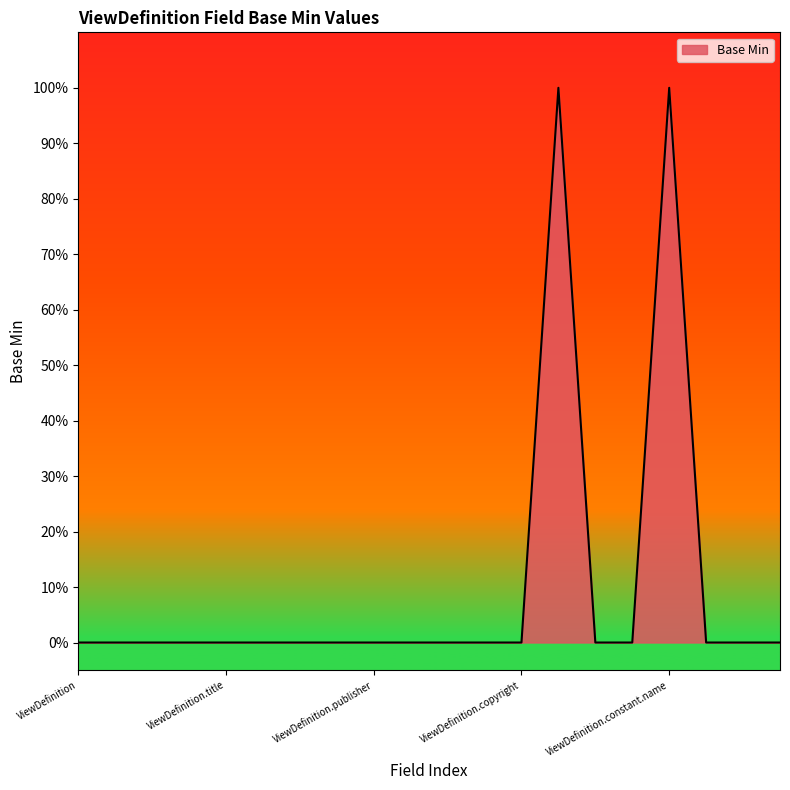

Does the chart display data point markers on the line(s)?

No